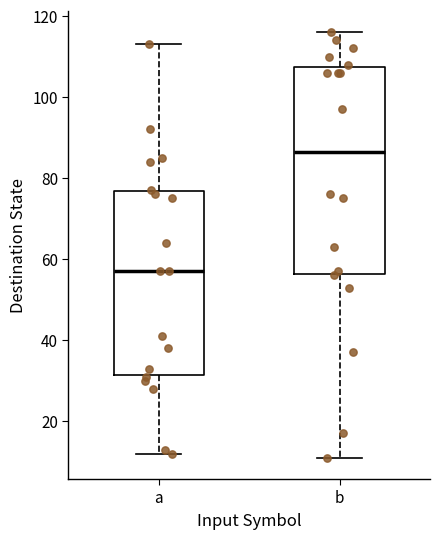

Which box is the tallest, from its lower edge to its upper edge?

b